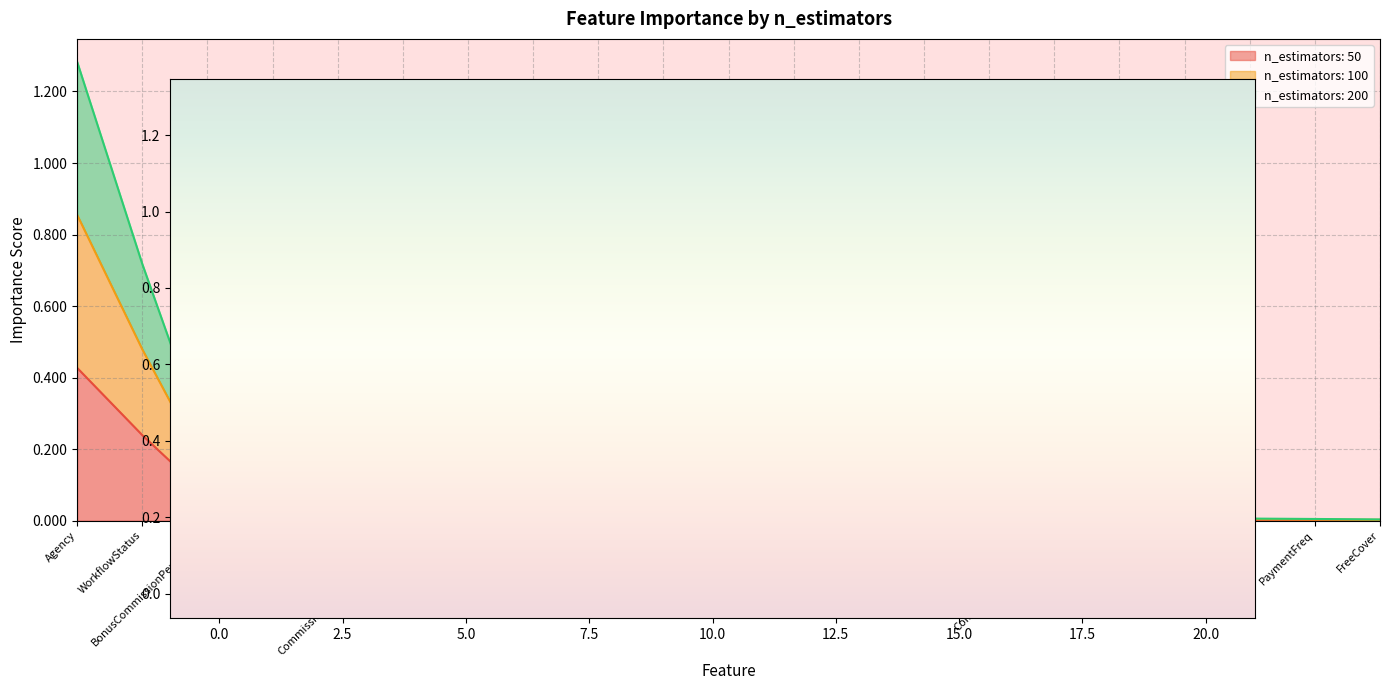

What is the label of the 6th point from the right?

CommissionSacrificeType